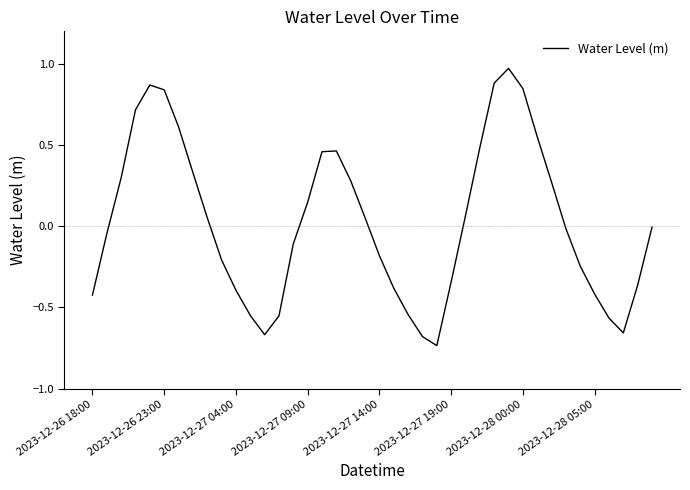

How many interior local peaks (higher than both neighbors) does the data have?

3